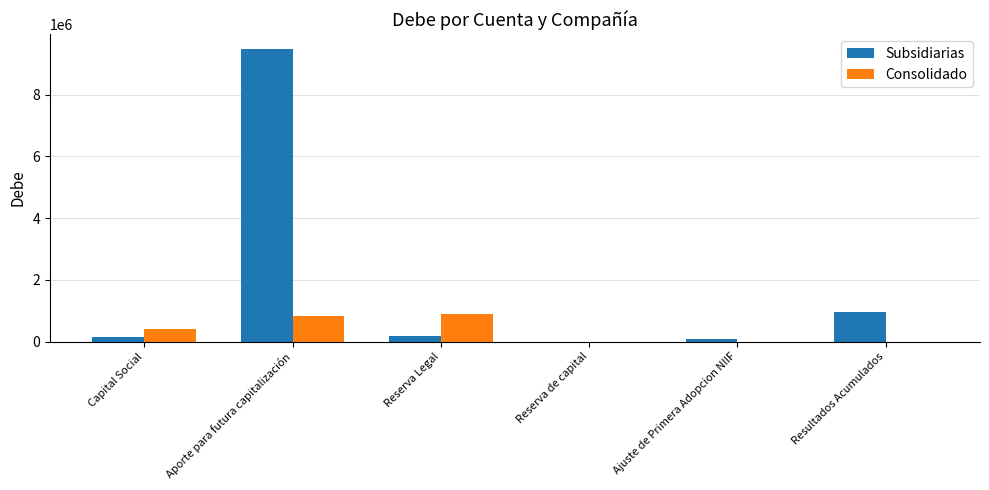

The Consolidado series shows 355983.3 at Aporte para futura capitalización. True or false?

False